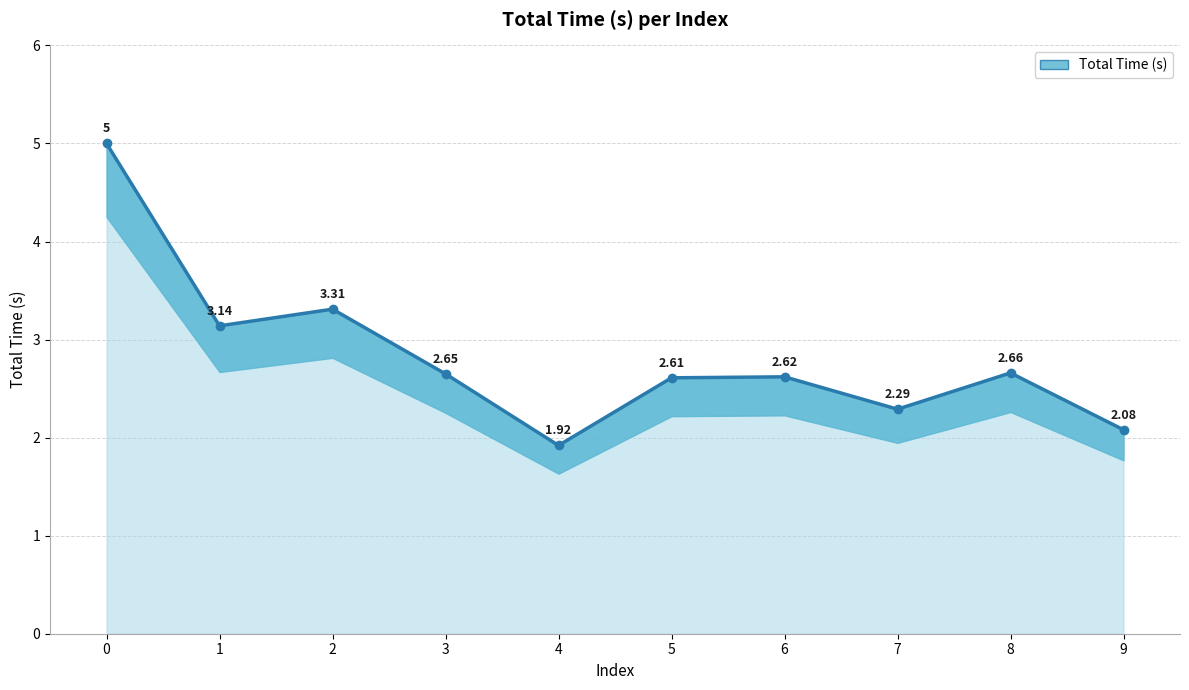

Where is the data nearest to the value 3?

1